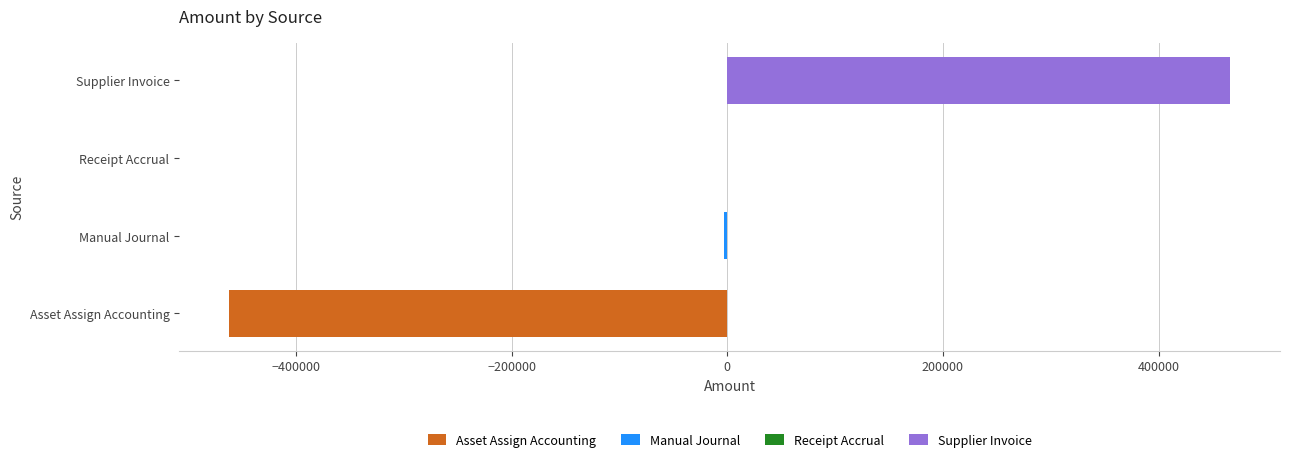

Reading left to right, what are all the values shown in this chart?

Asset Assign Accounting=-461823.0	Manual Journal=-2991.6	Receipt Accrual=0.0	Supplier Invoice=466136.3